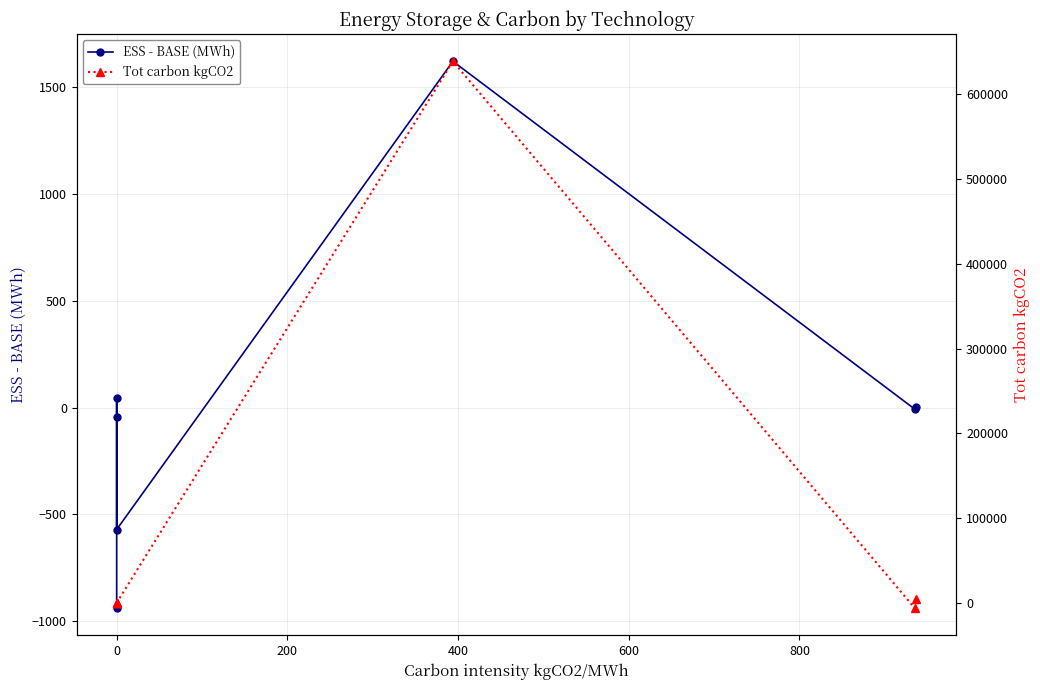

What is the greatest value displayed?

638859.2